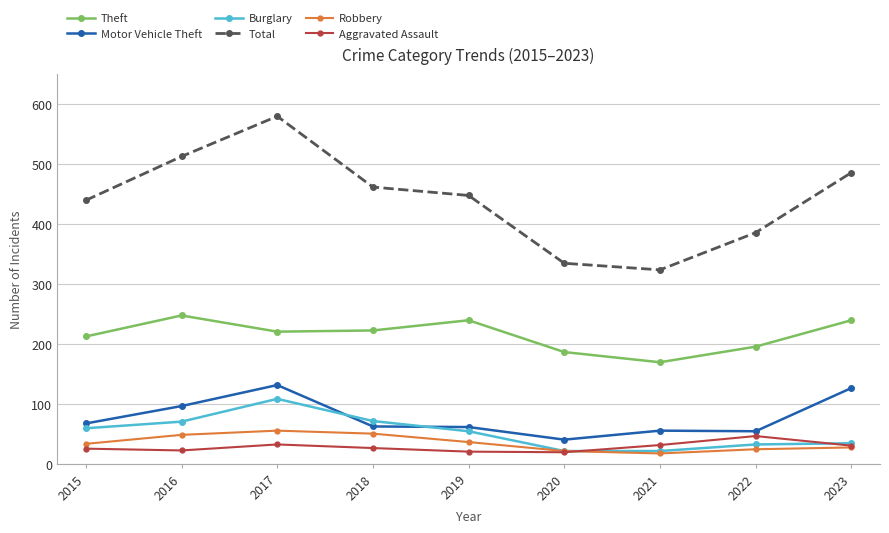

Where does the Theft series first go above 220?

2016